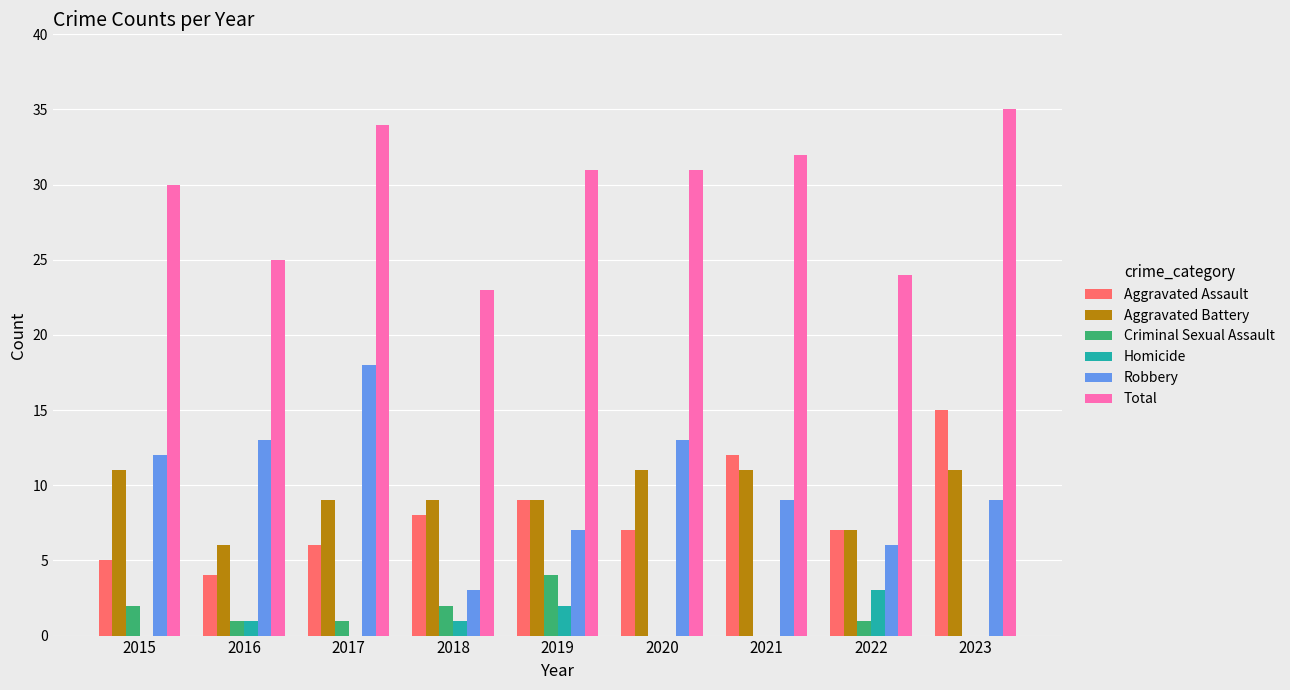

Reading right to left, transcribe all the data shown in this chart.

Aggravated Assault: 2023=15	2022=7	2021=12	2020=7	2019=9	2018=8	2017=6	2016=4	2015=5
Aggravated Battery: 2023=11	2022=7	2021=11	2020=11	2019=9	2018=9	2017=9	2016=6	2015=11
Criminal Sexual Assault: 2023=0	2022=1	2021=0	2020=0	2019=4	2018=2	2017=1	2016=1	2015=2
Homicide: 2023=0	2022=3	2021=0	2020=0	2019=2	2018=1	2017=0	2016=1	2015=0
Robbery: 2023=9	2022=6	2021=9	2020=13	2019=7	2018=3	2017=18	2016=13	2015=12
Total: 2023=35	2022=24	2021=32	2020=31	2019=31	2018=23	2017=34	2016=25	2015=30